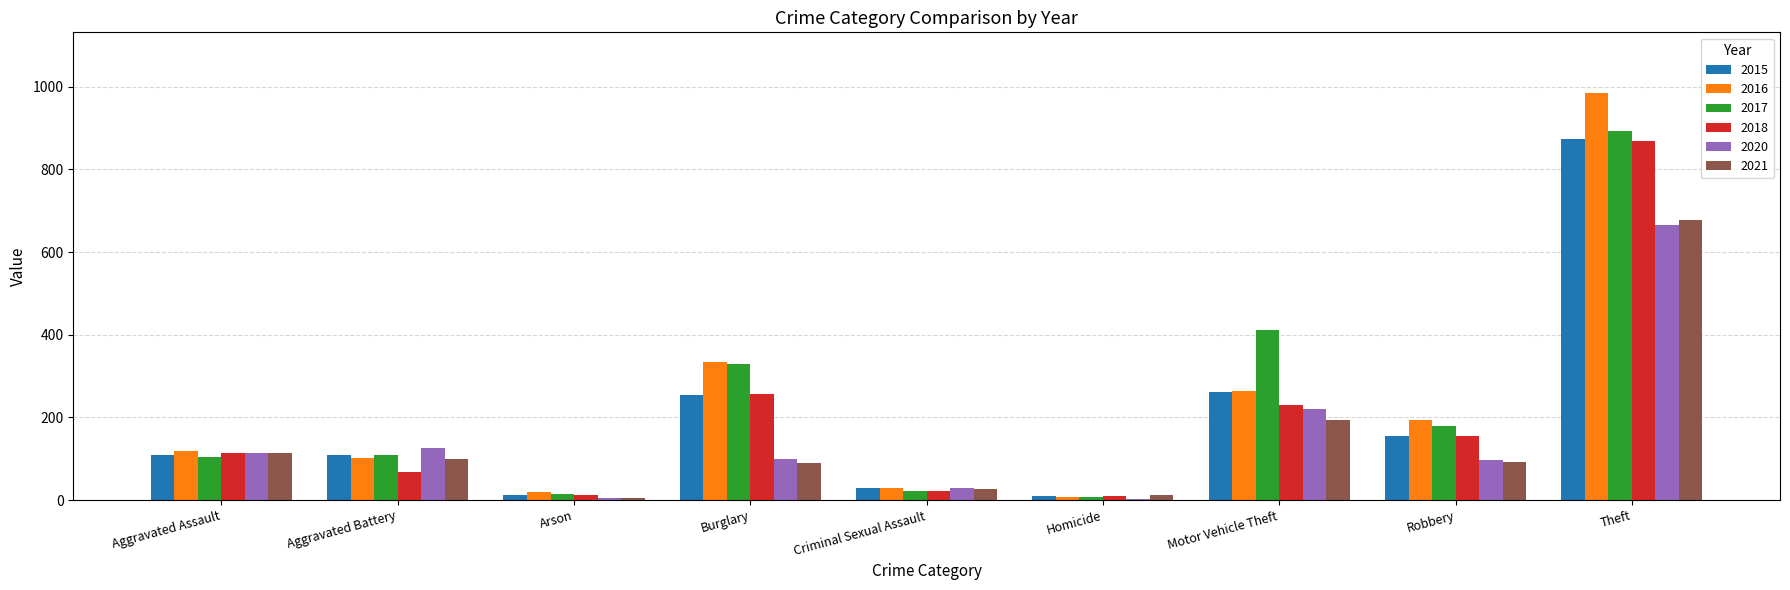

The 2018 series shows 22 at Criminal Sexual Assault. True or false?

True